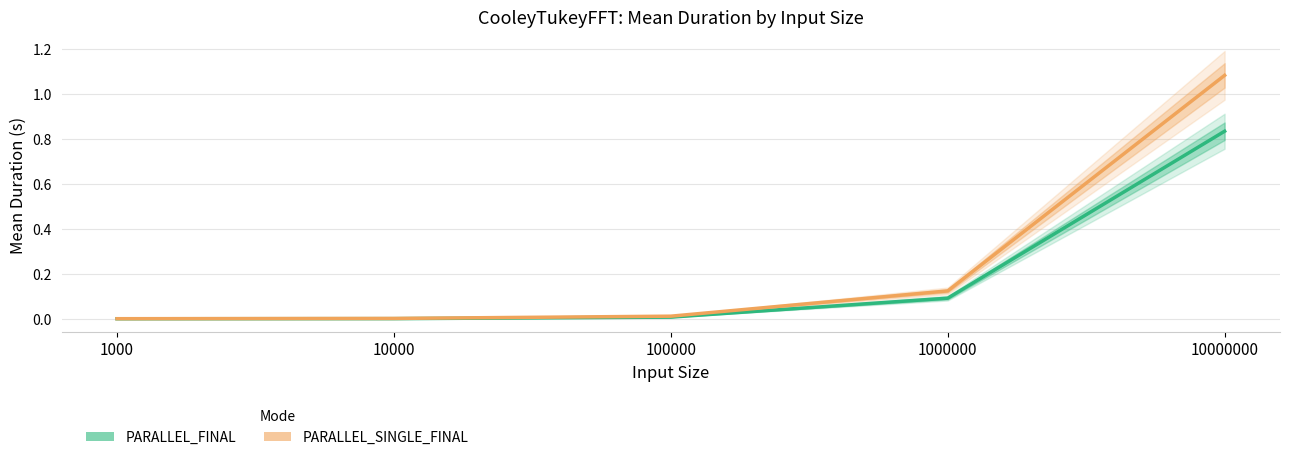

True or false: PARALLEL_SINGLE_FINAL and PARALLEL_FINAL cross at least once.

False